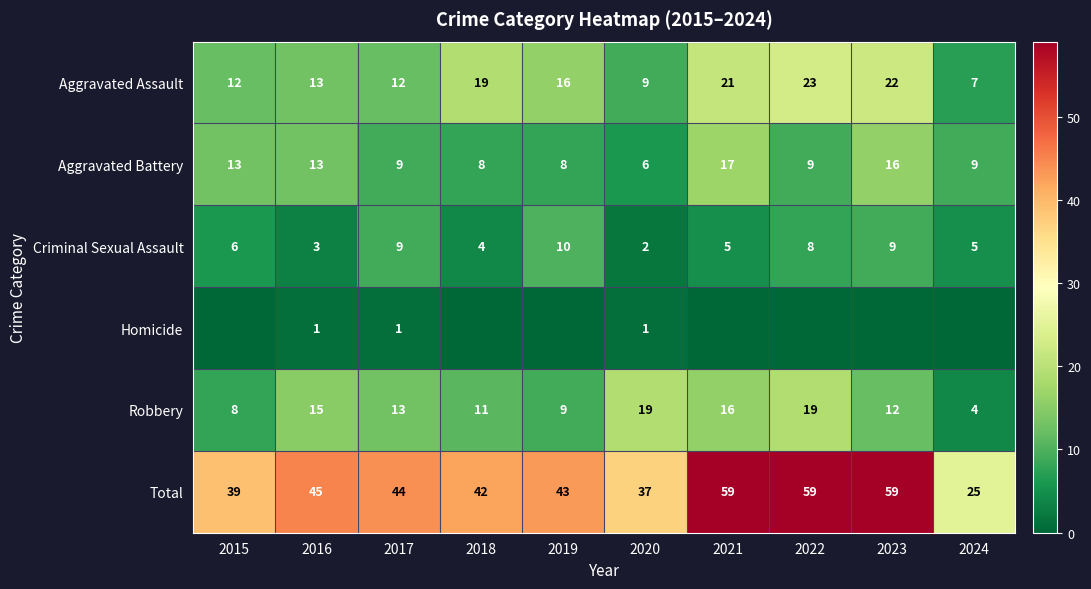

The Robbery series shows 8 at 2015. True or false?

True